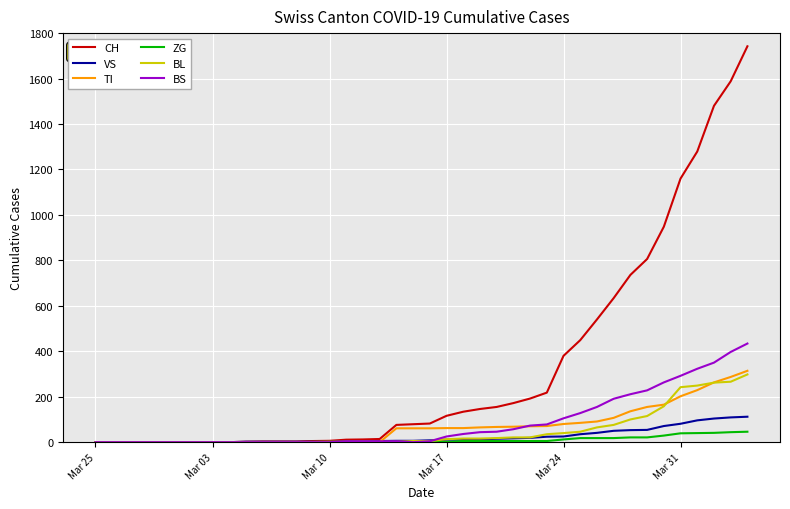

Which series has the largest total across all categories?

CH